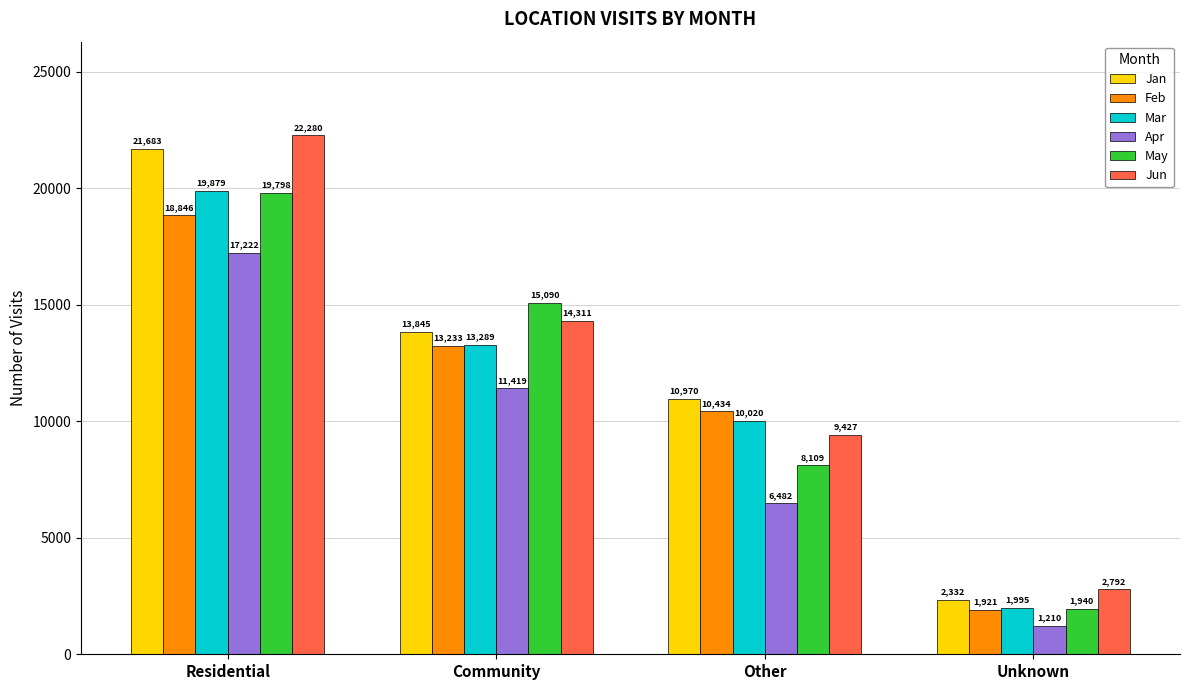

Reading right to left, extract all data points from this chart.

Jan: 2332	10970	13845	21683
Feb: 1921	10434	13233	18846
Mar: 1995	10020	13289	19879
Apr: 1210	6482	11419	17222
May: 1940	8109	15090	19798
Jun: 2792	9427	14311	22280